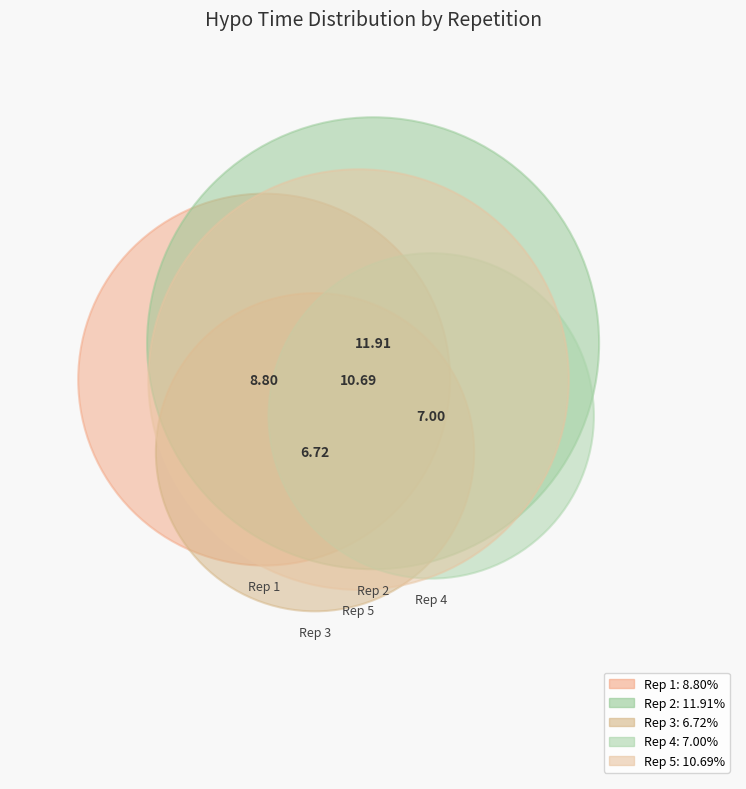

Is it true that 4 is 16% of the pie?

True